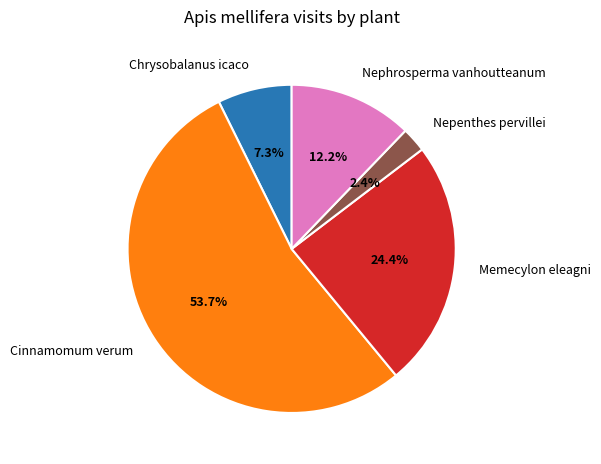

Is there a majority slice in this chart?

Yes